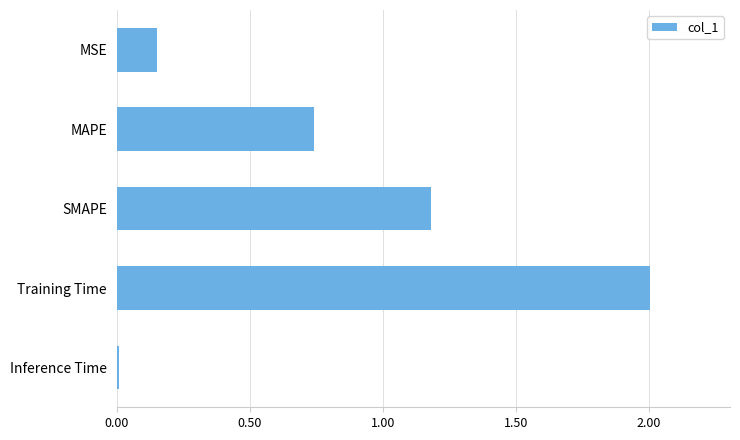

True or false: the data shows 0.0 at Inference Time.

True